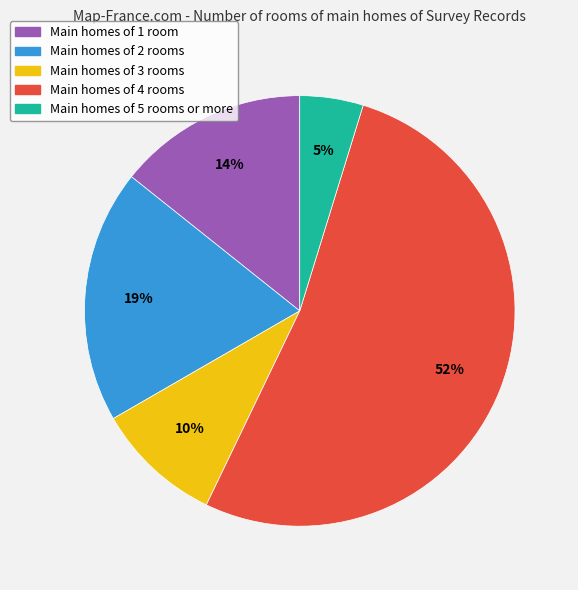

Does any single category account for the majority?

Yes